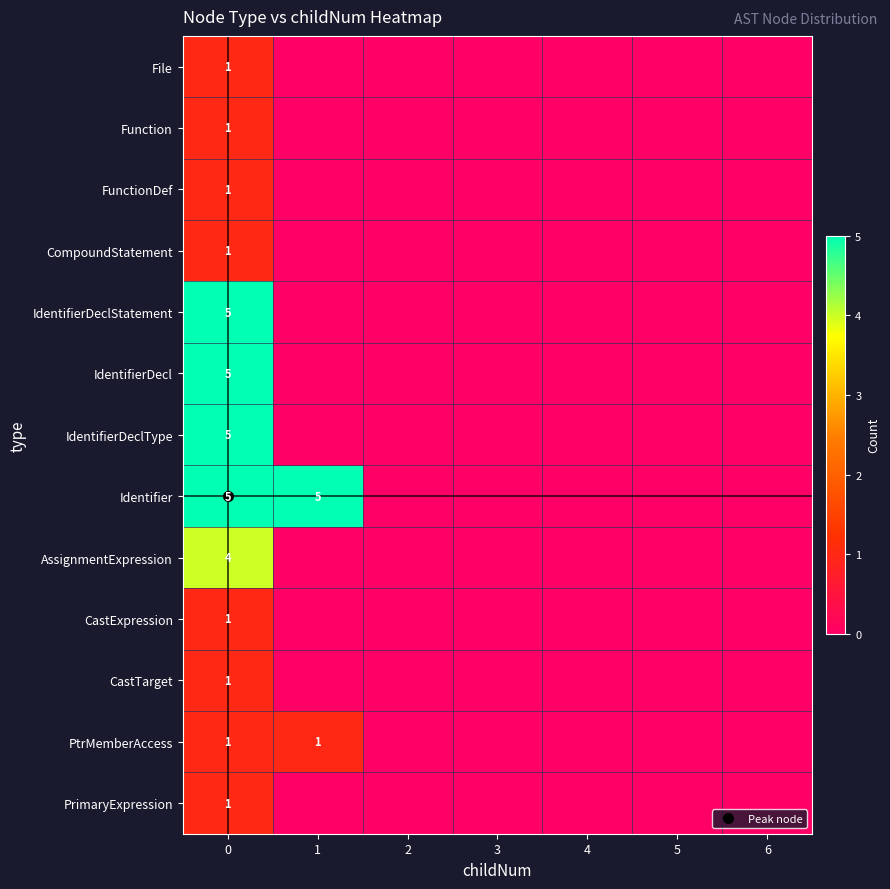

How many data points in FunctionDef are above 0?

1